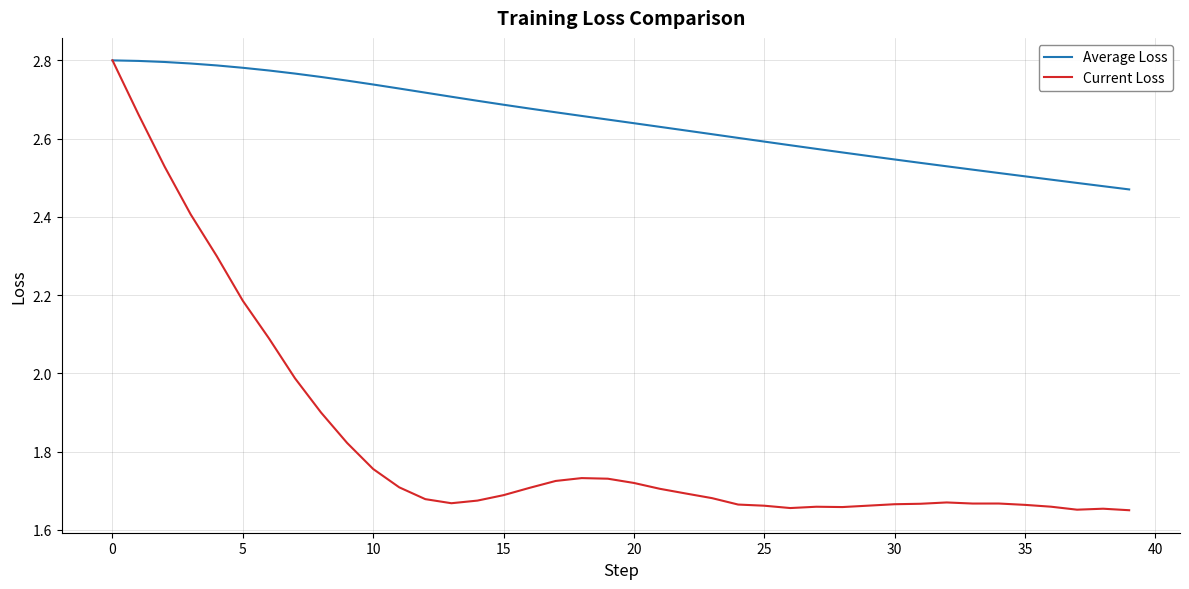

Which series has the largest range (max minus min)?

Current Loss